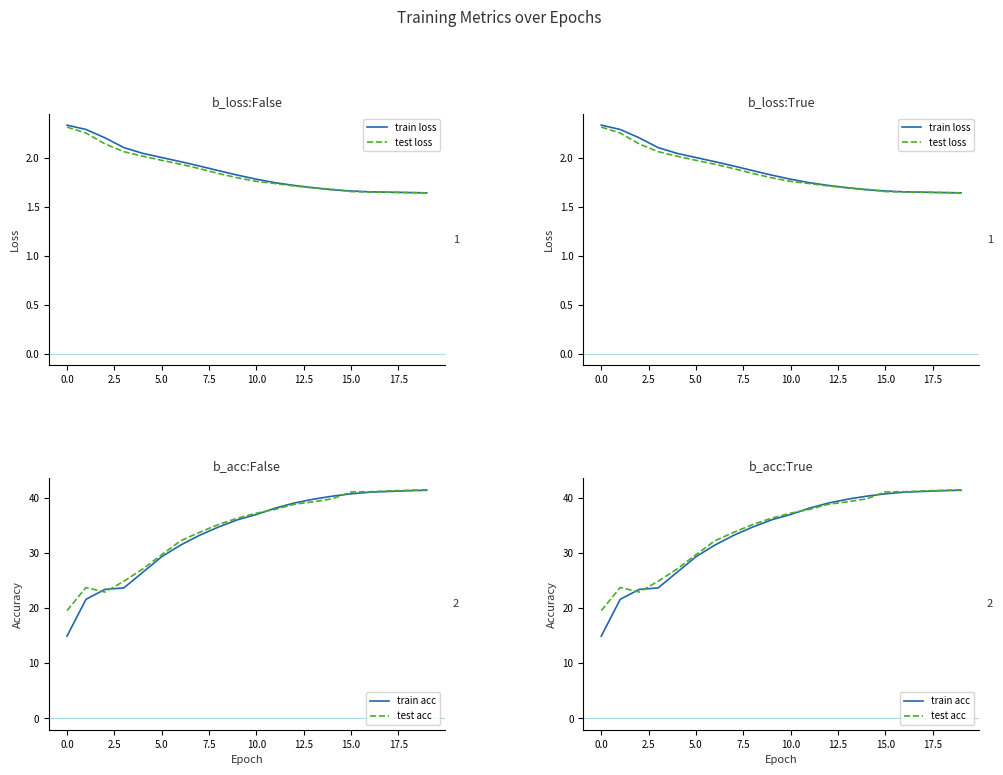

What are all the series names shown in the legend?

train loss, test loss, train acc, test acc